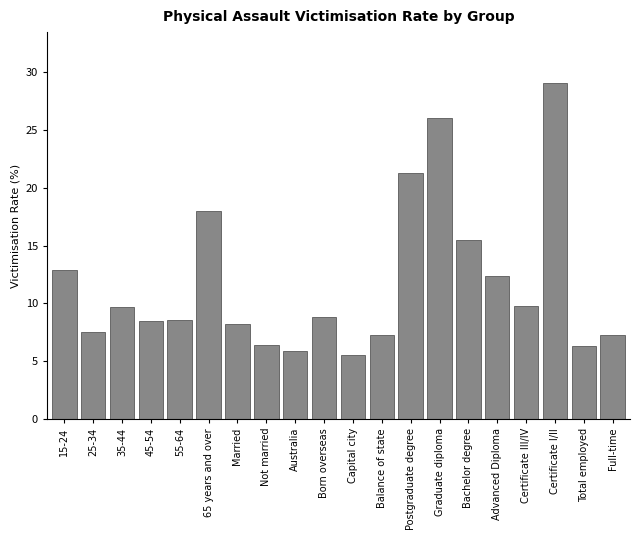

What is the difference between the maximum and minimum values?

23.6